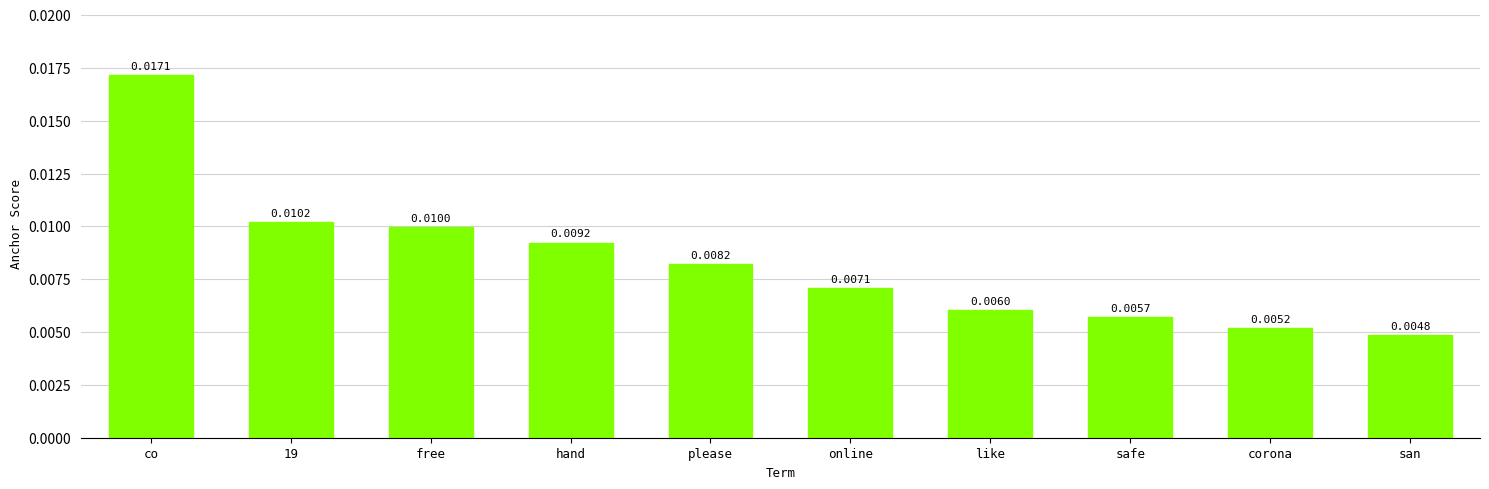

Are the bars horizontal?

No